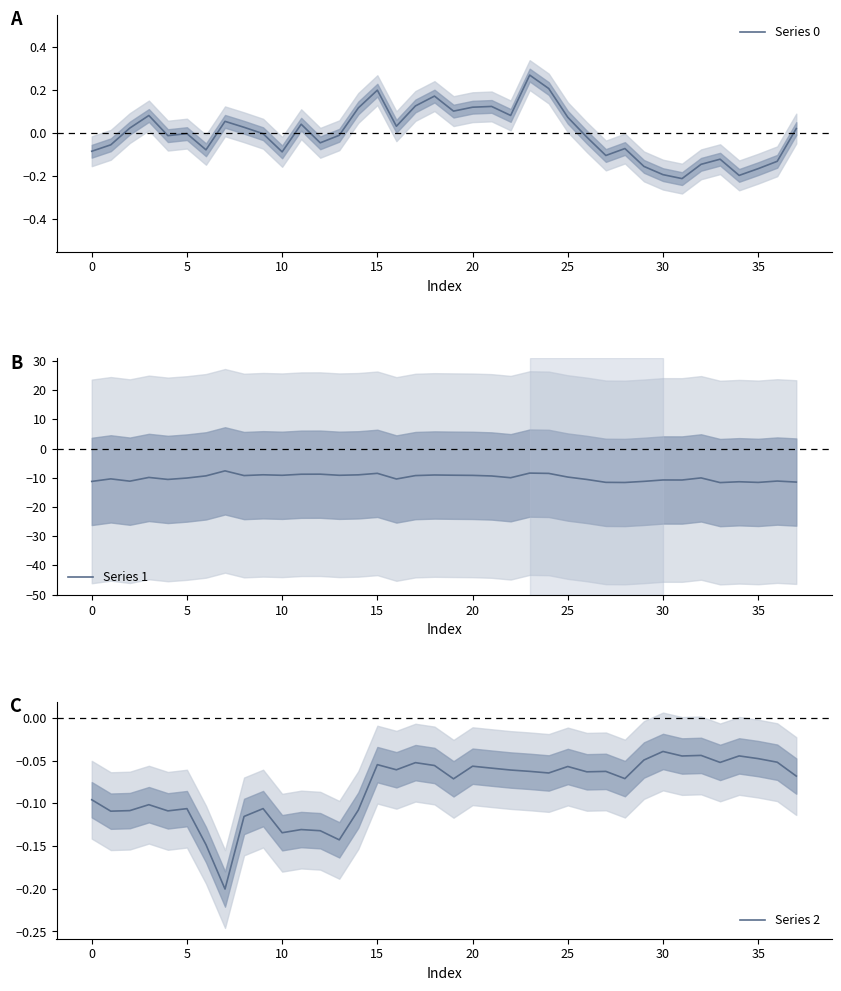

How many lines are shown in the chart?

3